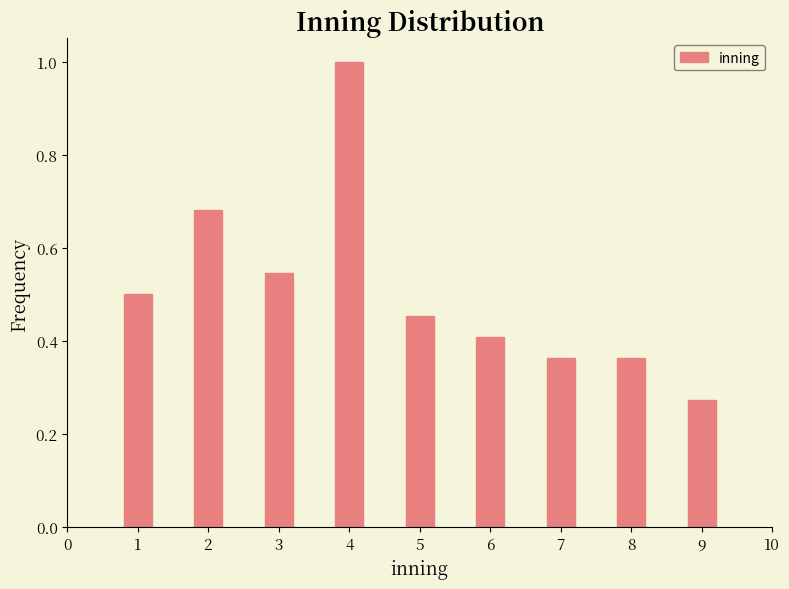

True or false: the data shows 0.3 at 5.

False